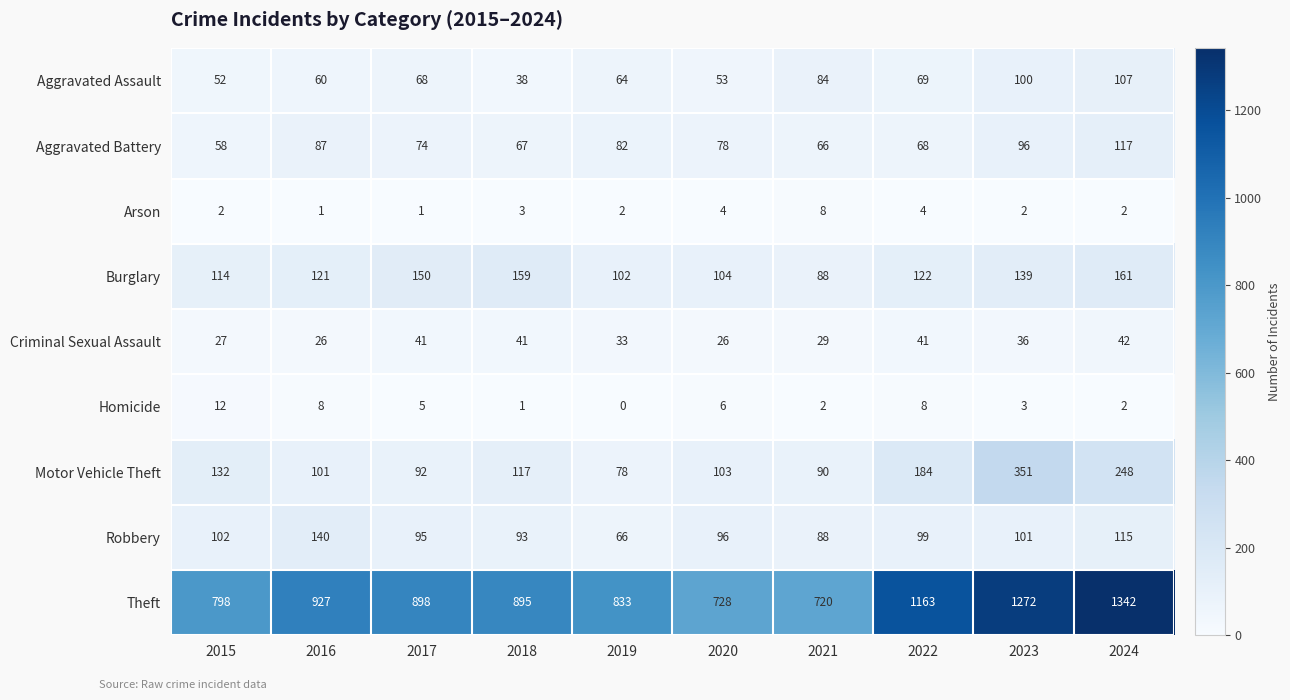

What is the sum of all Aggravated Battery values?

793